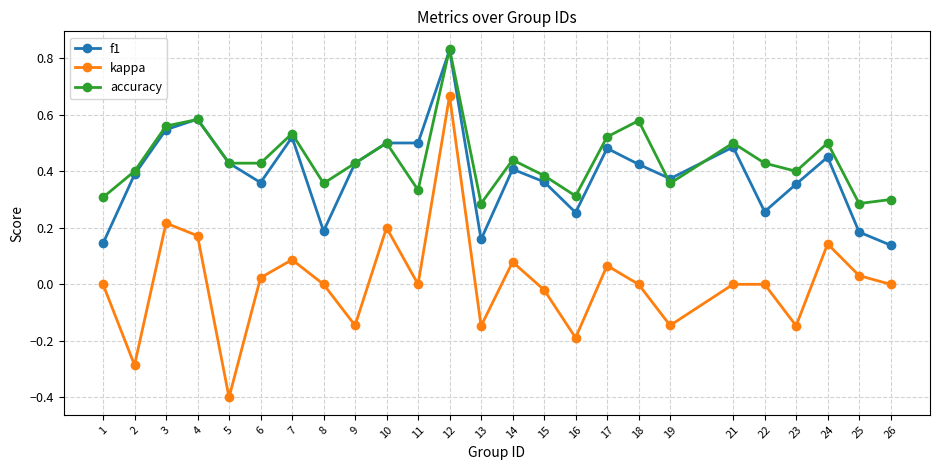

What is the minimum value for kappa?

-0.4